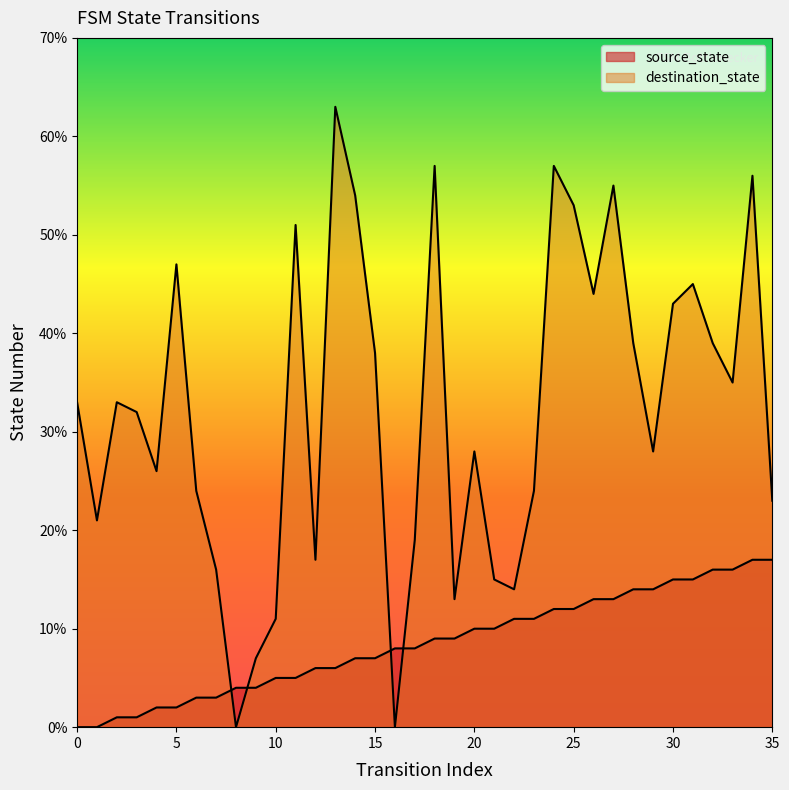

How many values in the destination_state series exceed 33?

16